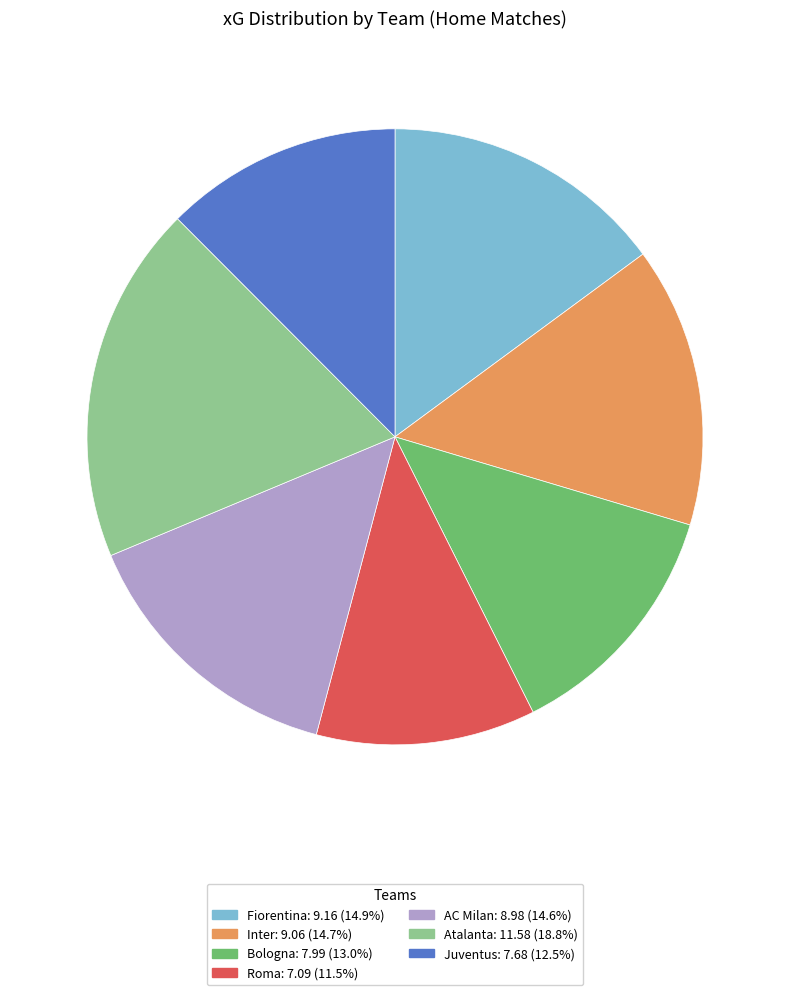

Does any single category account for the majority?

No